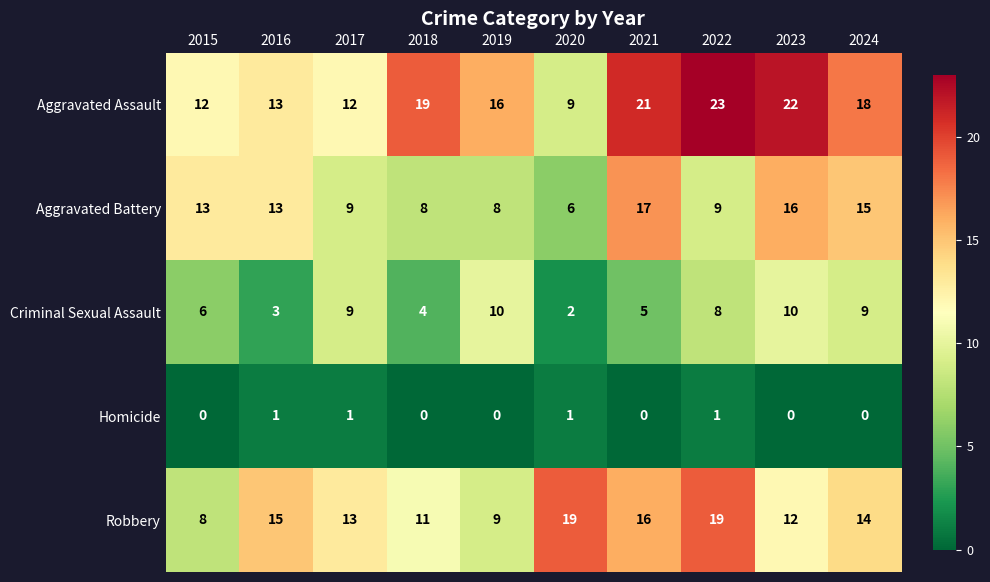

What is the highest value of the Robbery series?

19